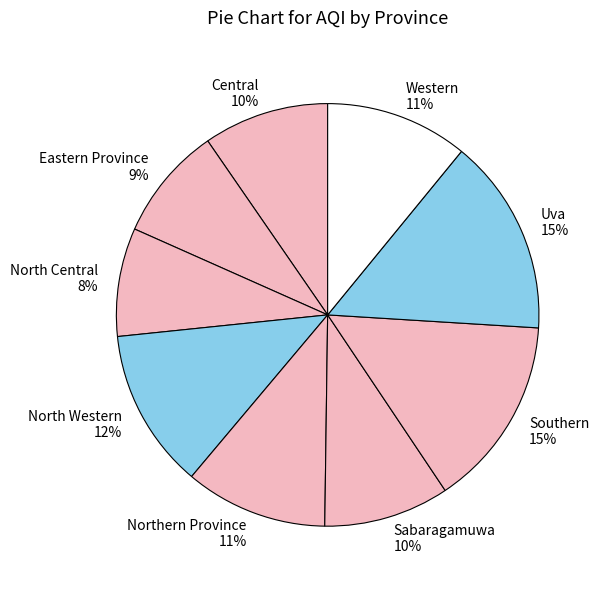

How many segments does this pie chart have?

9